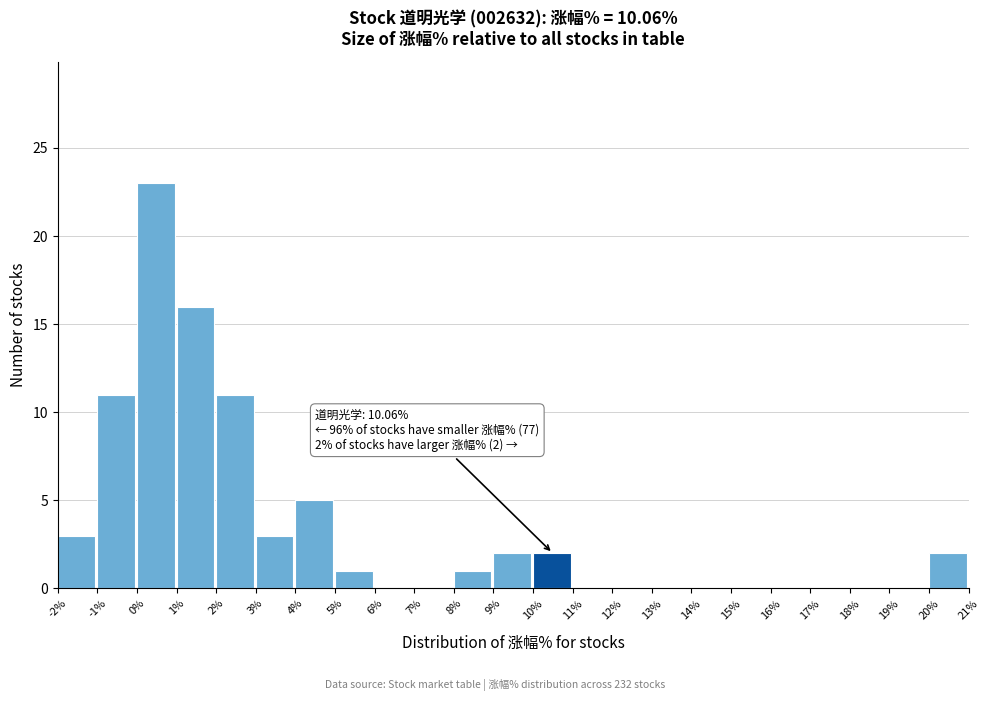

Over which range of the x-axis is the bar tallest?

0% to 1%